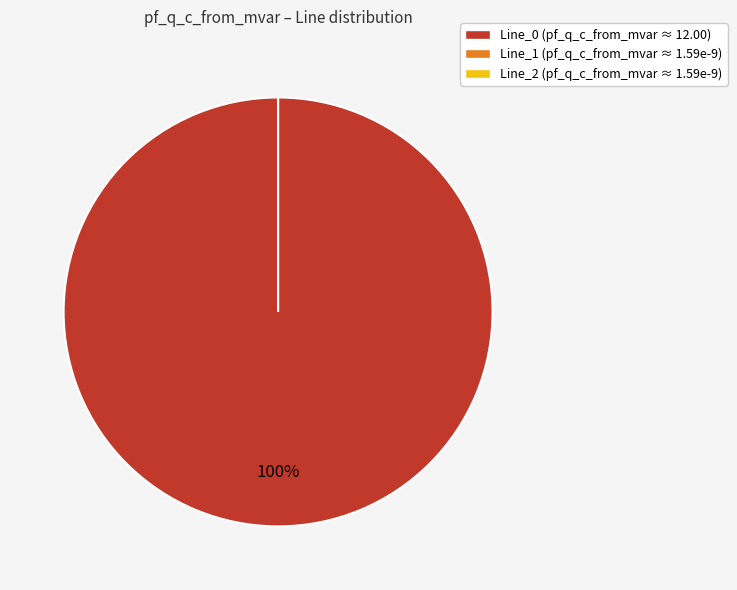

Count the number of slices in the pie.

3